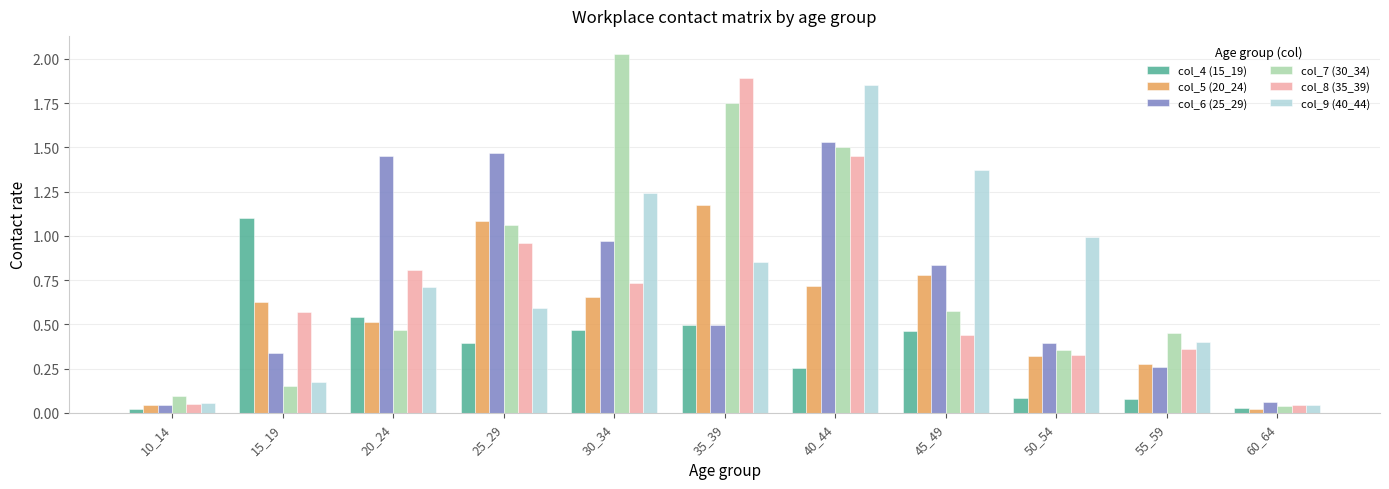

What are all the series names shown in the legend?

col_4 (15_19), col_5 (20_24), col_6 (25_29), col_7 (30_34), col_8 (35_39), col_9 (40_44)